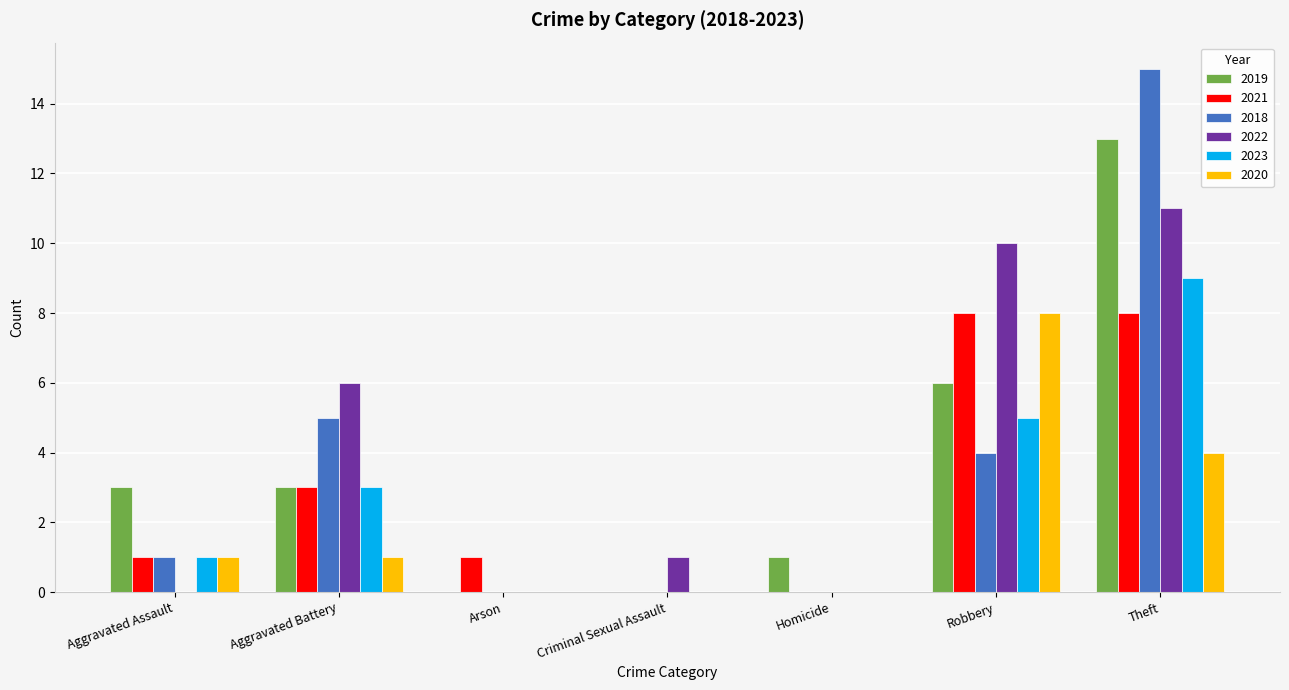

Is it true that 2019 equals 13 at Theft?

True